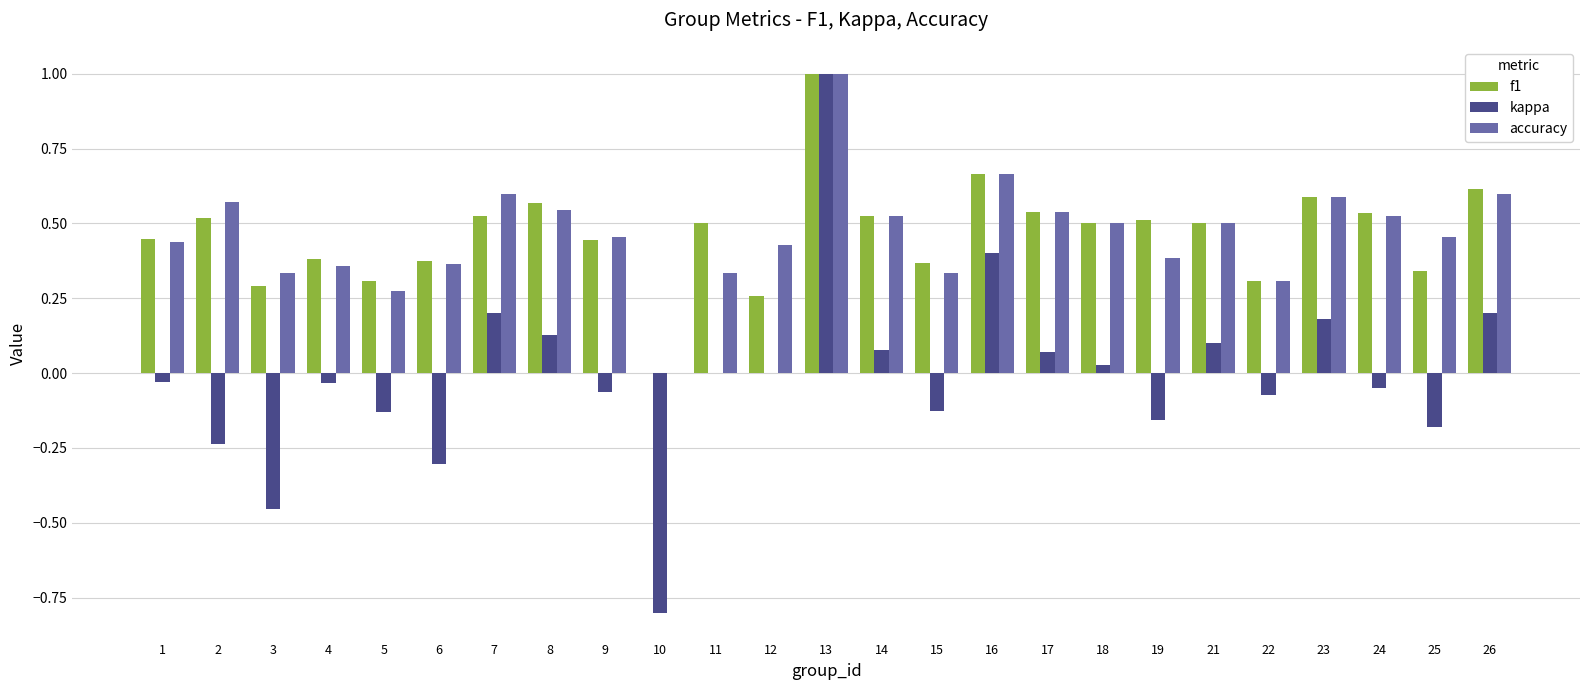

What is the maximum value shown in the chart?

1.0